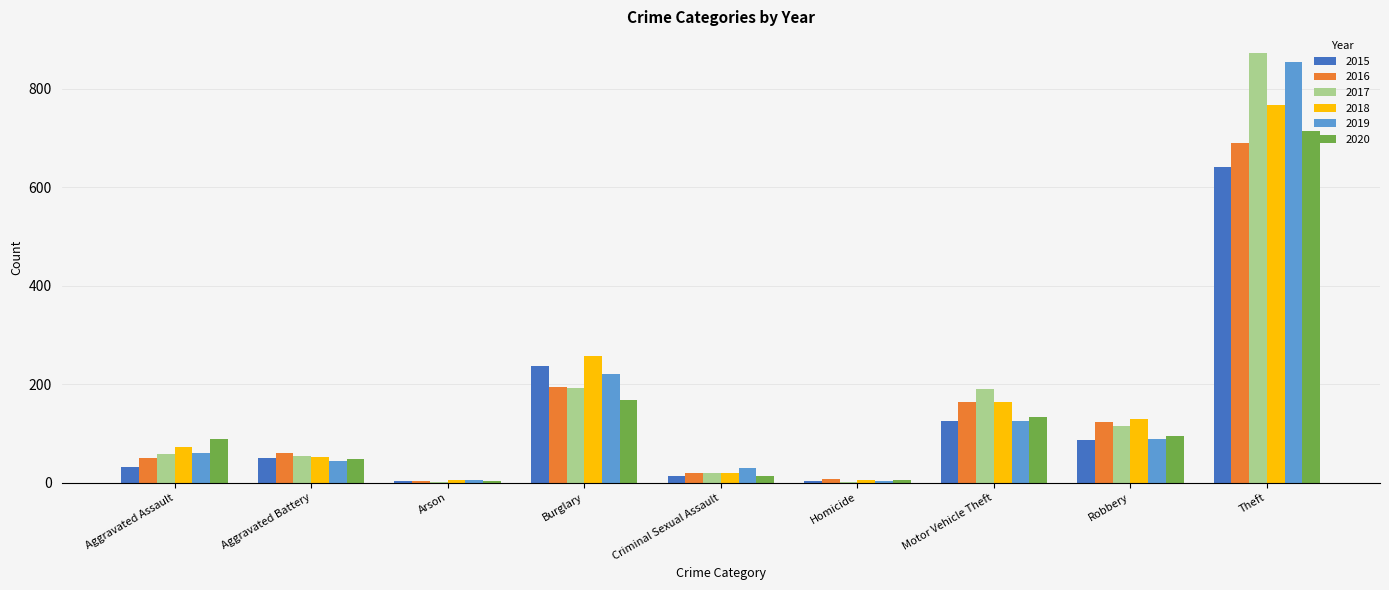

The value of 2016 at Criminal Sexual Assault is 19. True or false?

True